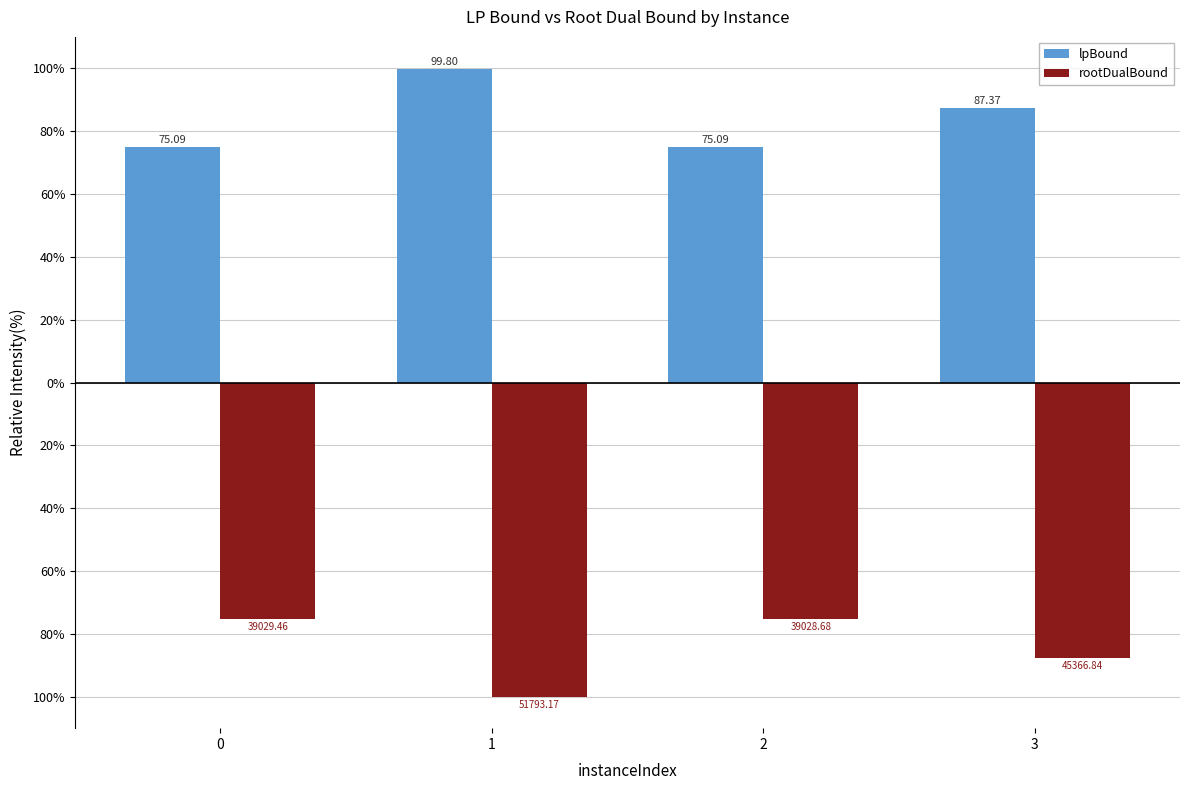

Are the bars horizontal?

No